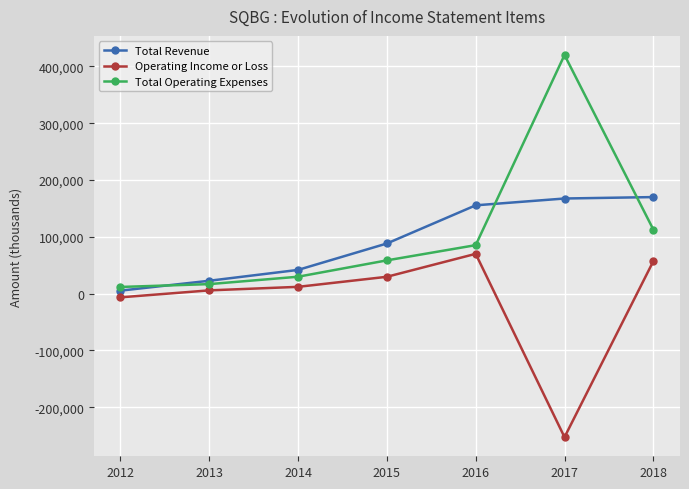

Rank the categories by Operating Income or Loss value from lowest to highest.

2017, 2012, 2013, 2014, 2015, 2018, 2016